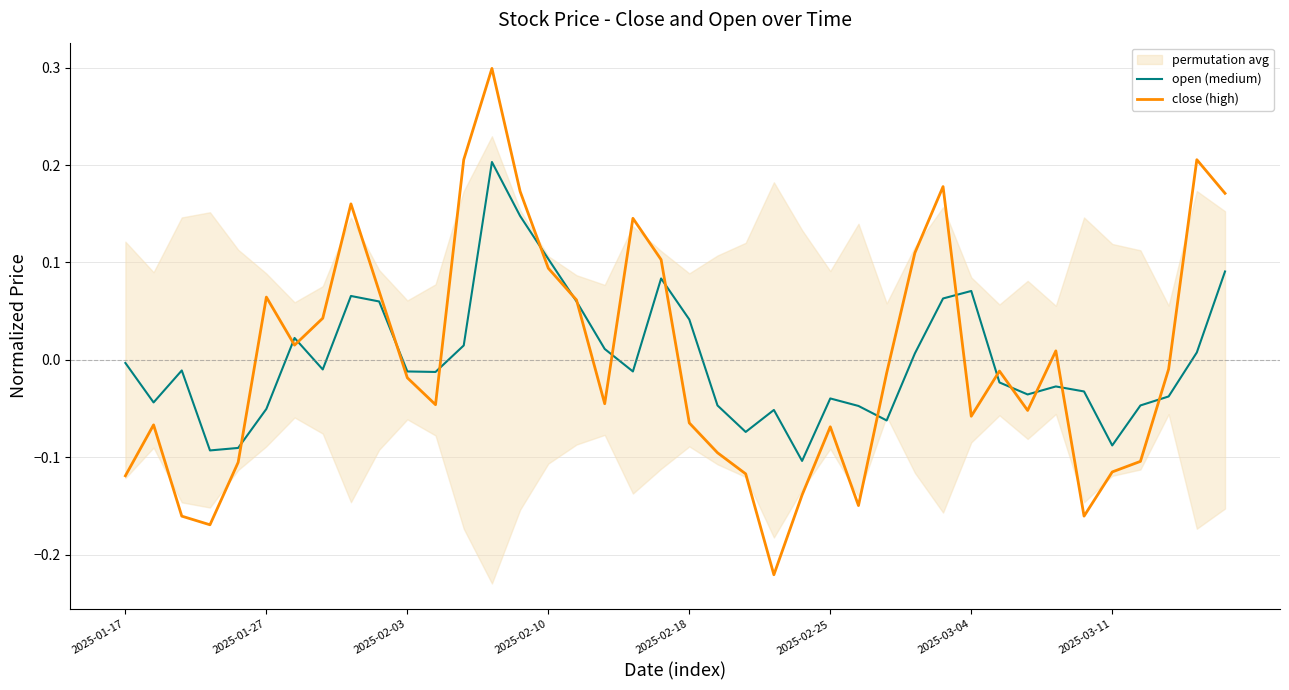

At which category does the chart reach its peak across all series?

13